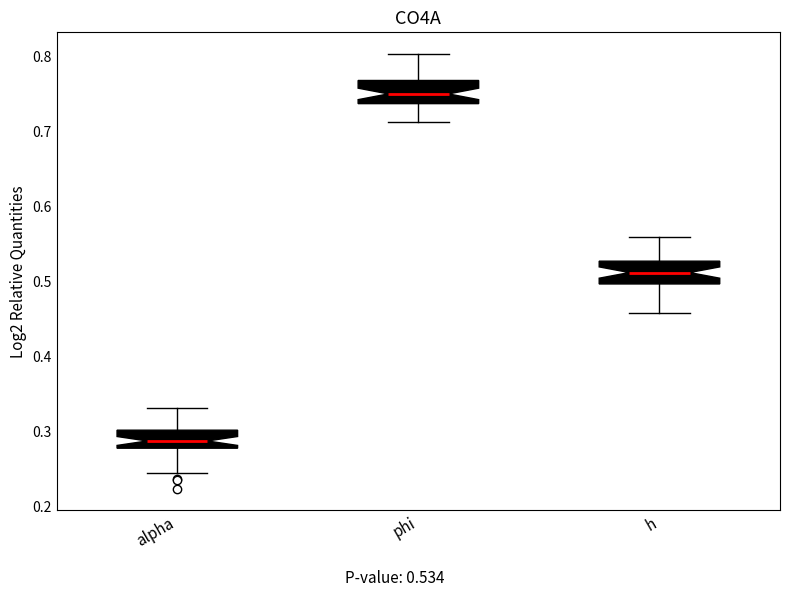

Where does the median line of the box for phi sit on the y-axis? The values are not printed on the chart, so give them approximately, as read against the axis.

0.75